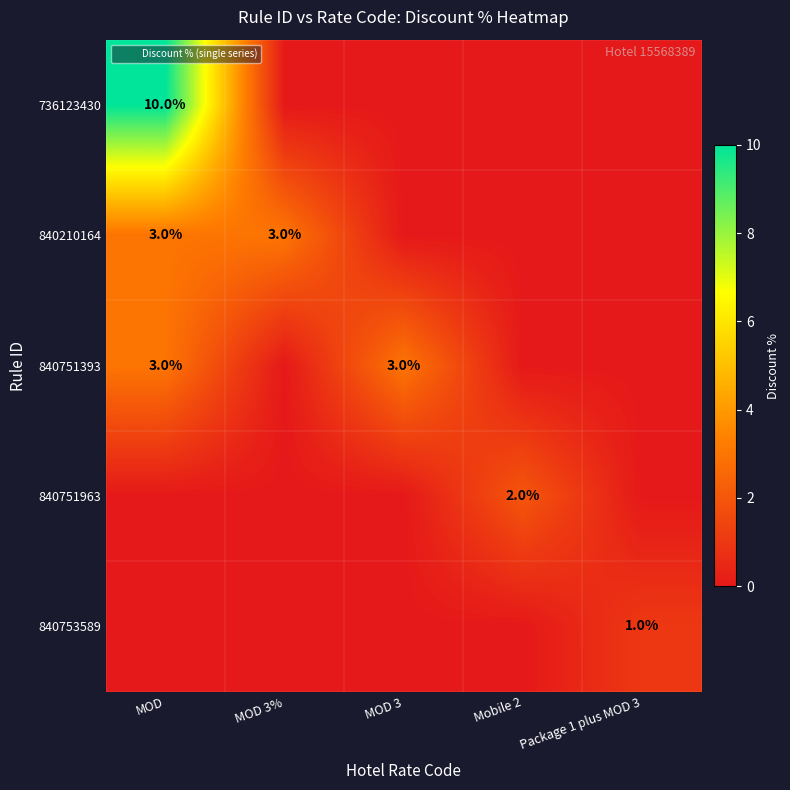

At which category is the sum across all series the highest?

MOD